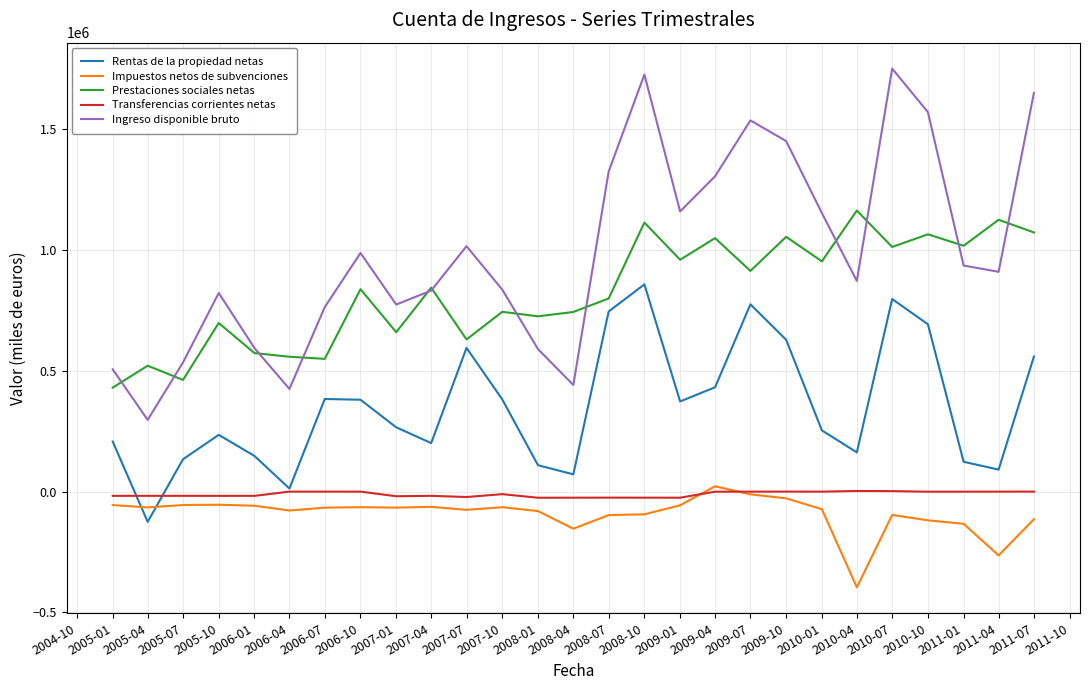

True or false: Rentas de la propiedad netas and Ingreso disponible bruto intersect in this chart.

False